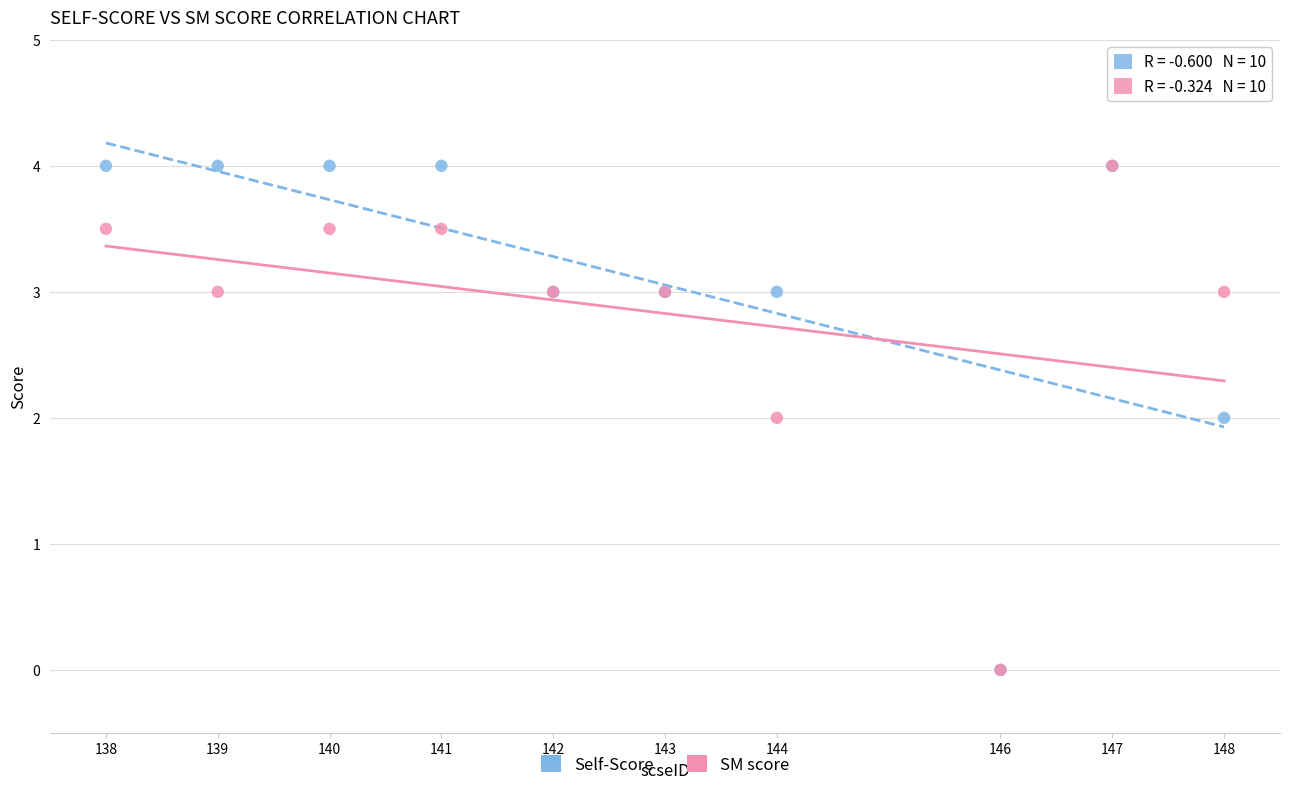

What are all the series names shown in the legend?

Self-Score, SM score